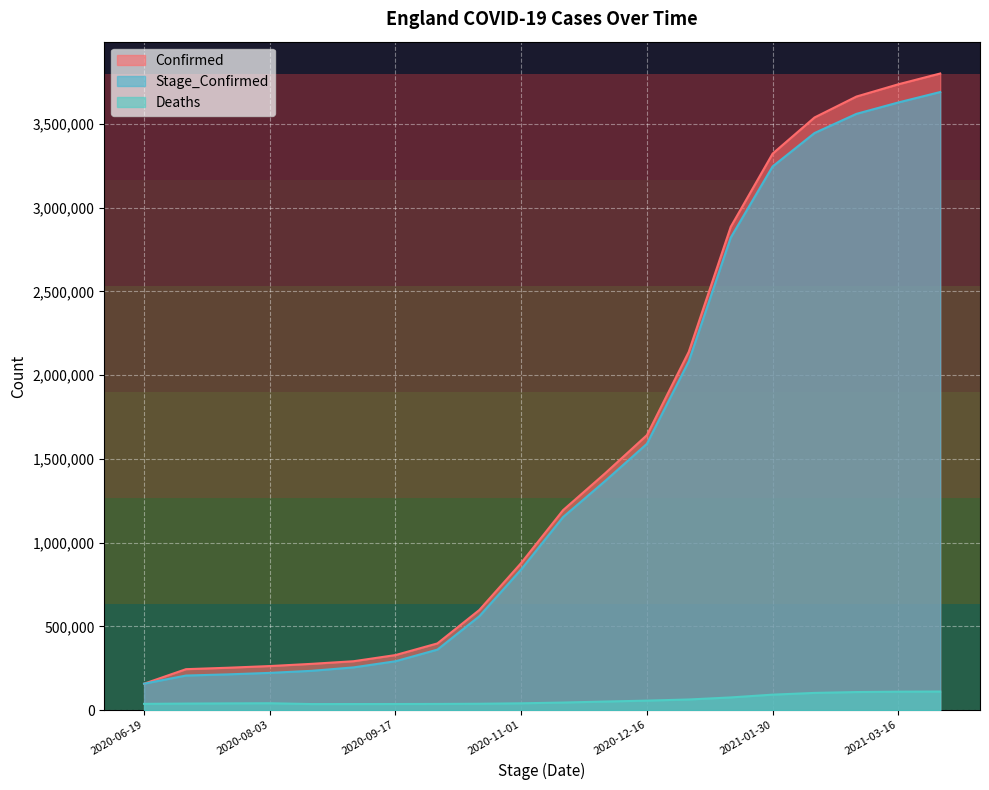

What value does the Stage_Confirmed series have at 2020-10-17?

560607